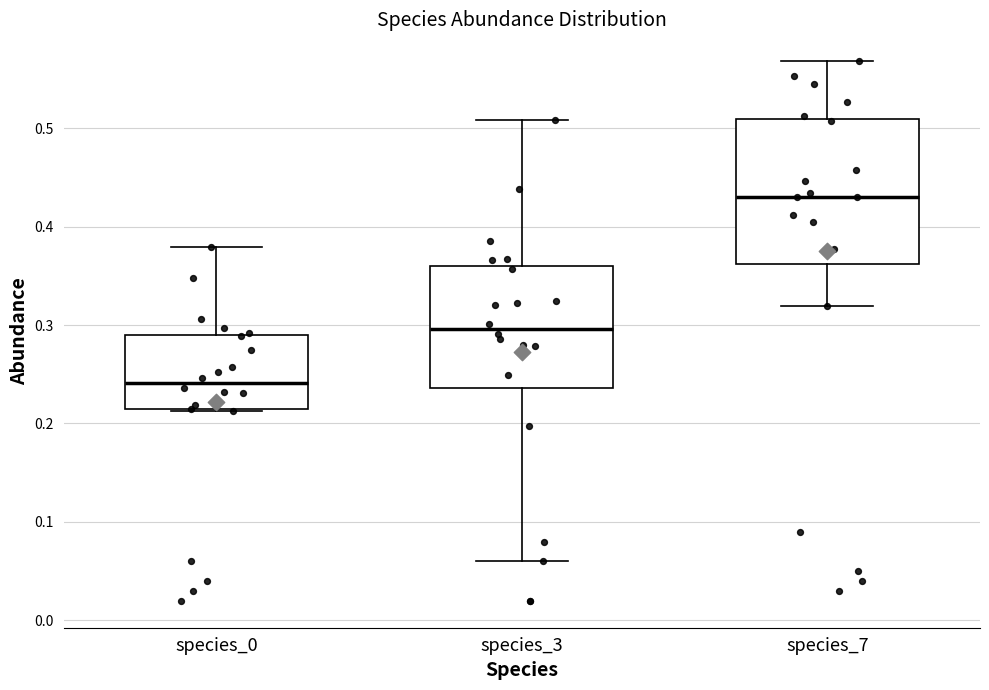

Where is the upper edge of the box for species_7 on the y-axis? The values are not printed on the chart, so give them approximately, as read against the axis.

0.51